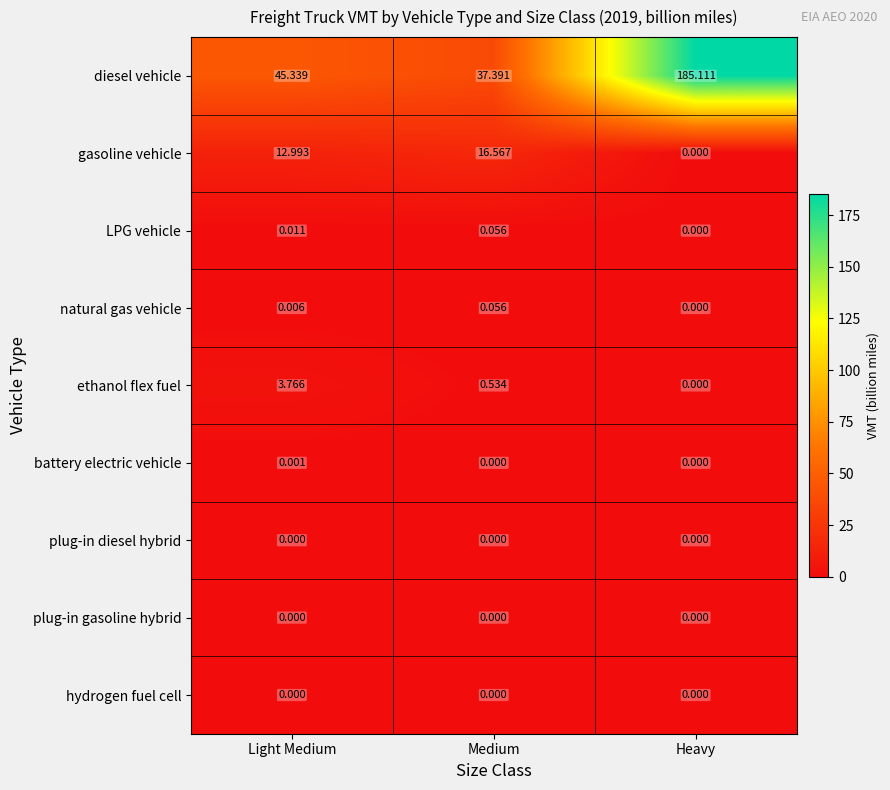

Which series has the largest total across all categories?

diesel vehicle